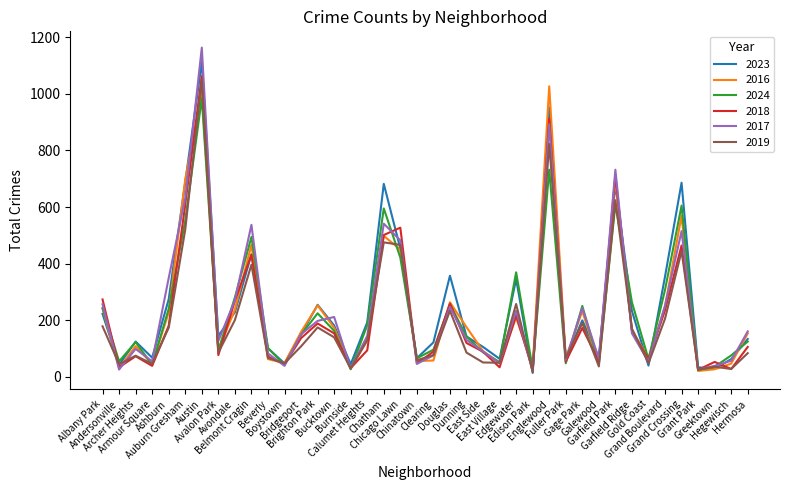

What value does the 2023 series have at Burnside?

44